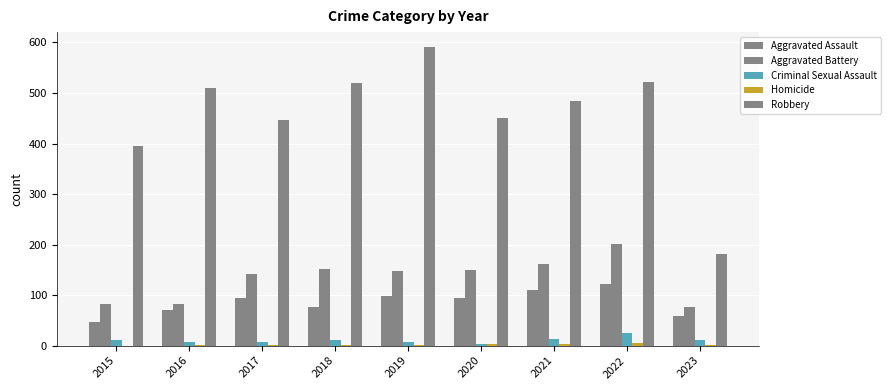

How many data points does each series have?

9